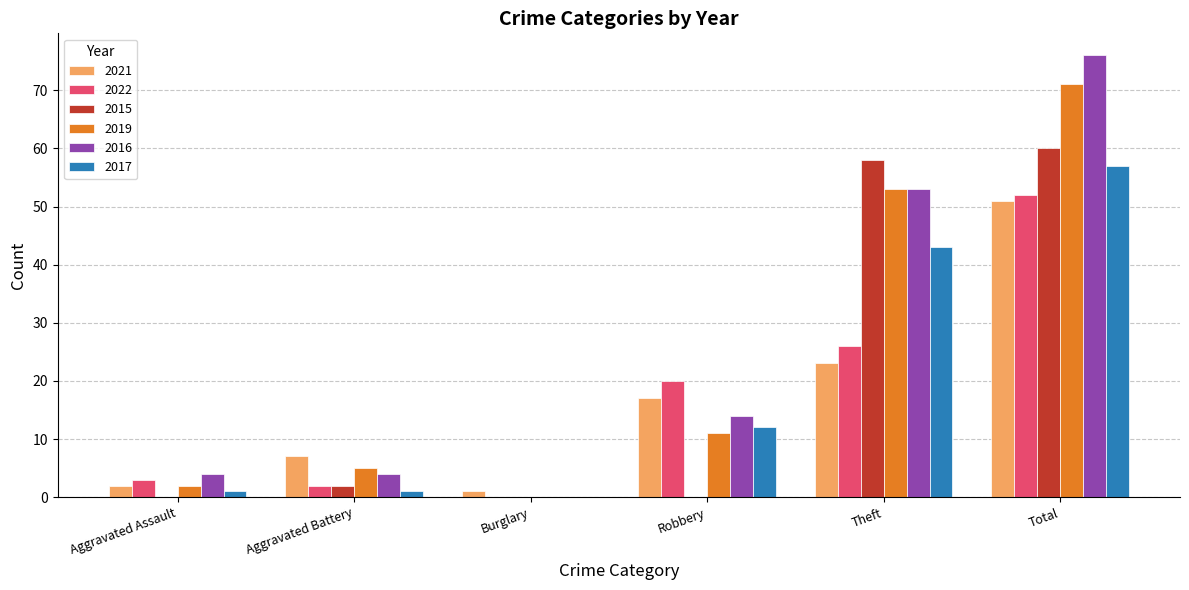

Where is 2016 nearest to the value 38?

Theft